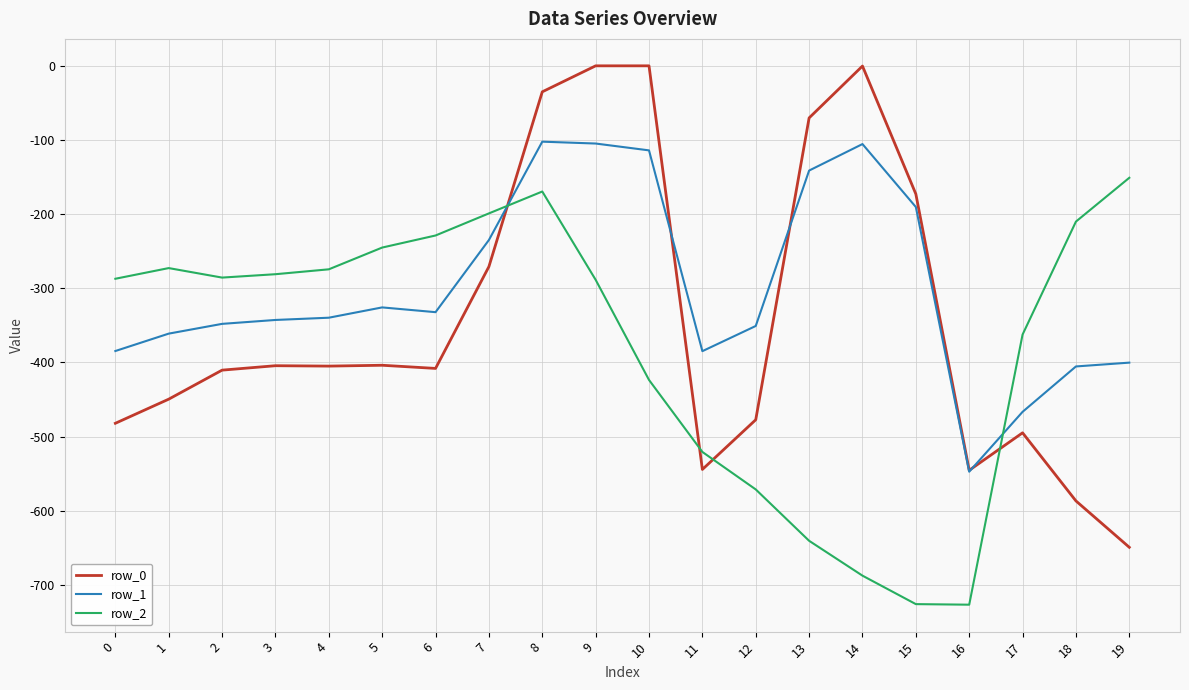

Which series has the largest range (max minus min)?

row_0